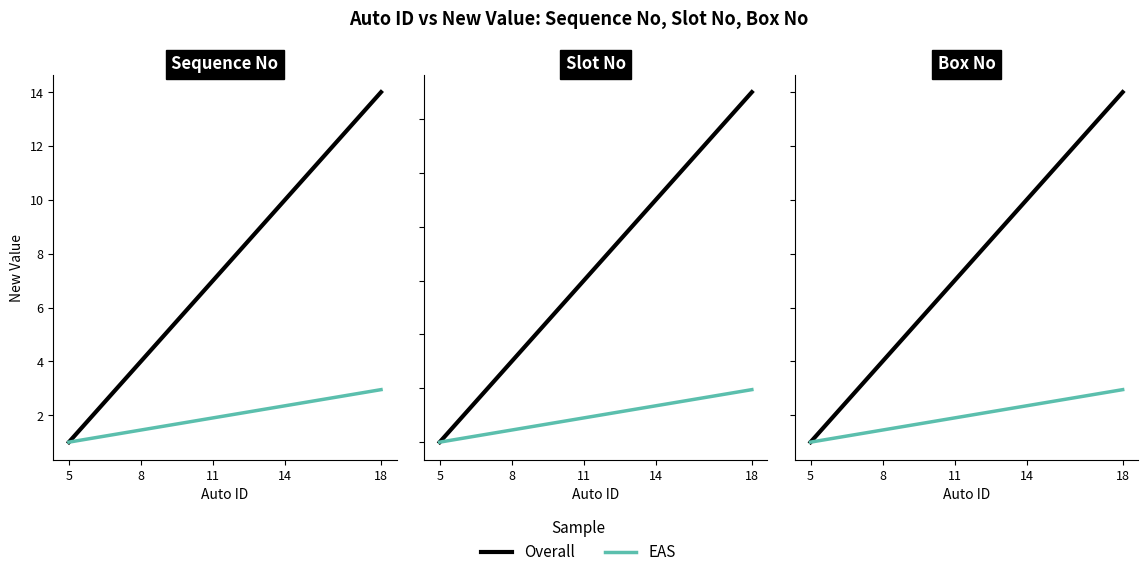

True or false: Sequence No has more than 0 interior local peaks.

False